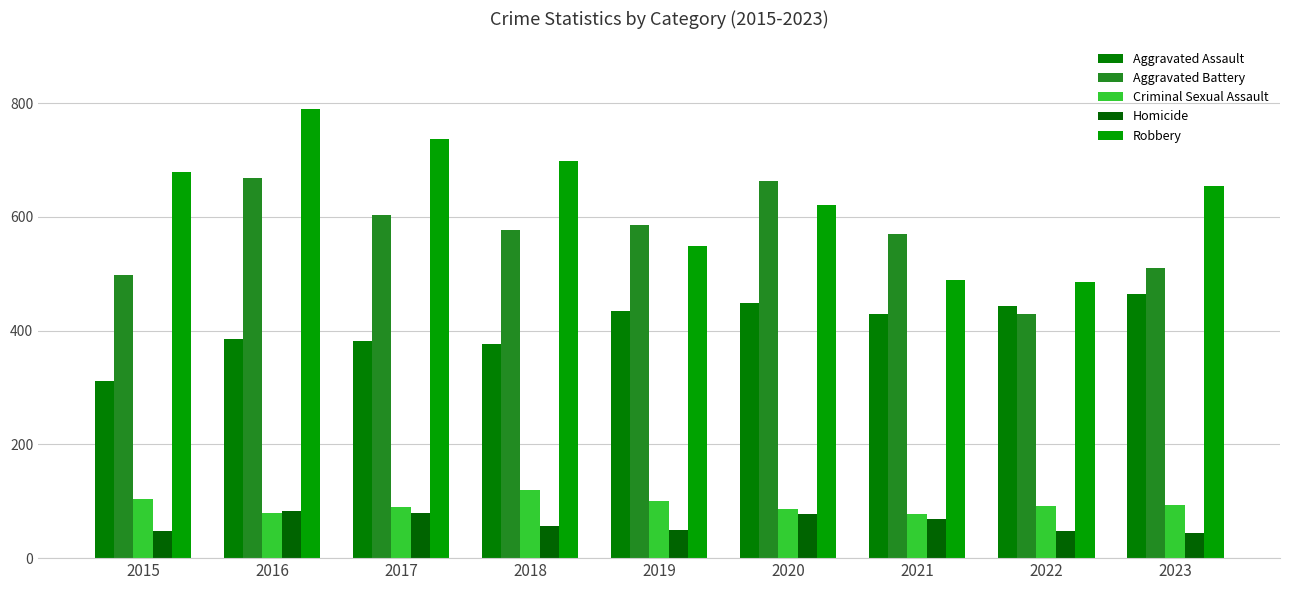

The Aggravated Assault series shows 381 at 2017. True or false?

True